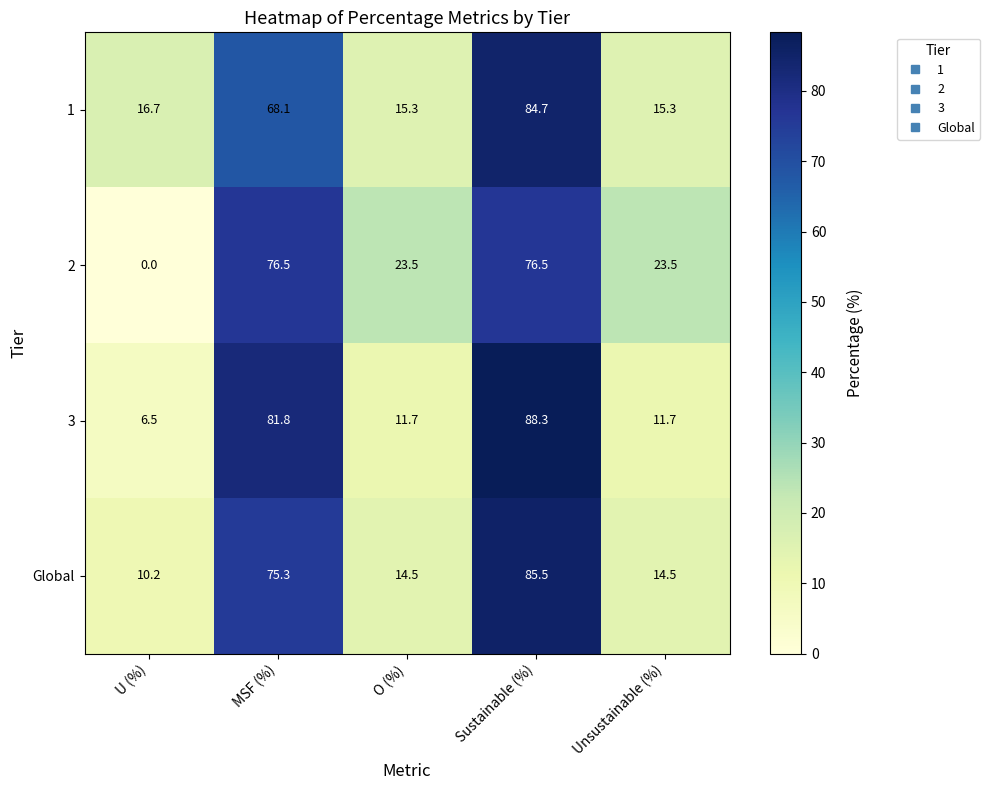

Which category has the lowest value in the 2 series?

U (%)